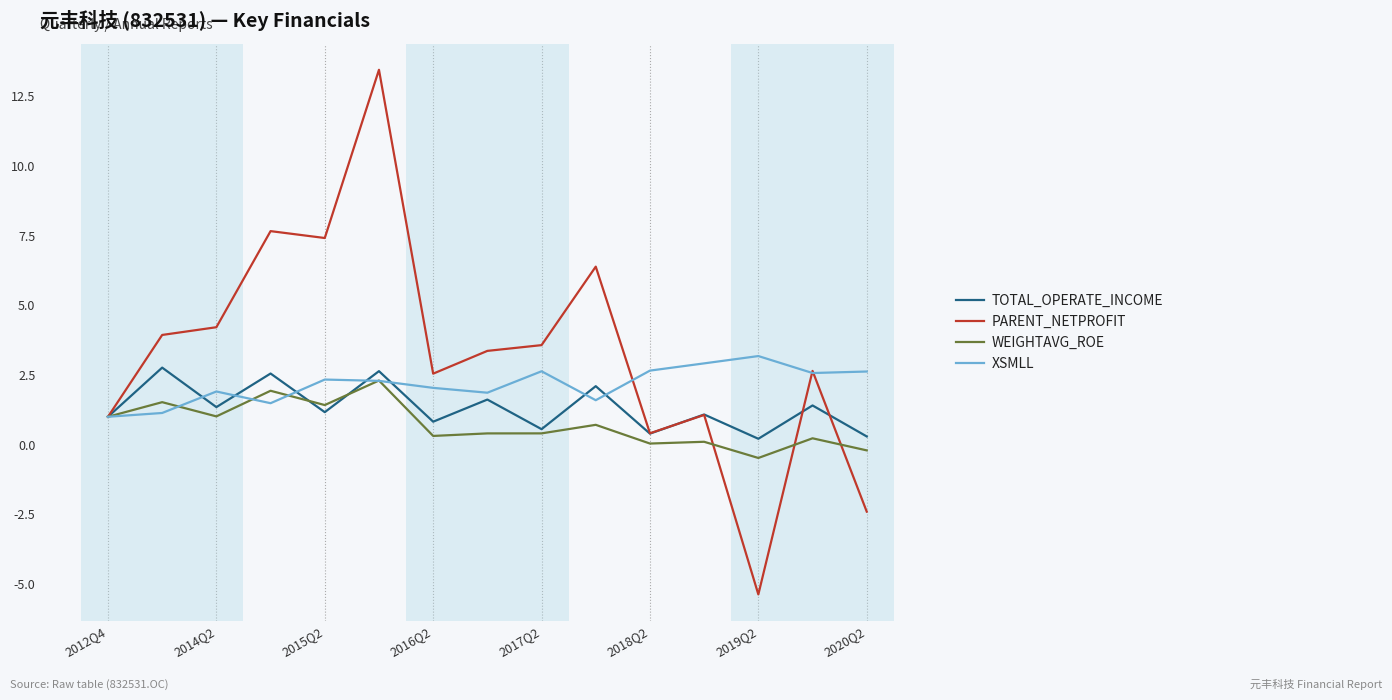

Which series has the largest range (max minus min)?

PARENT_NETPROFIT